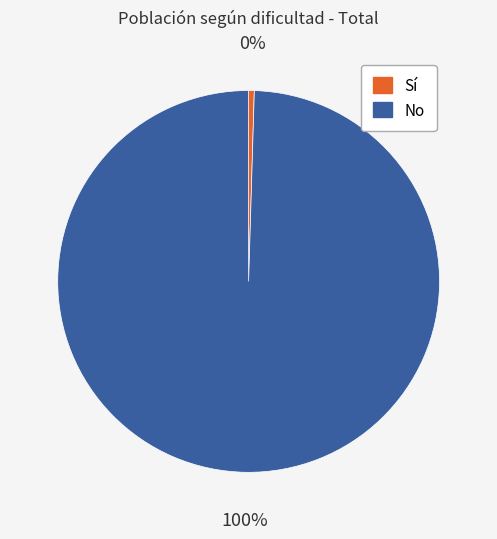

Count the number of slices in the pie.

2